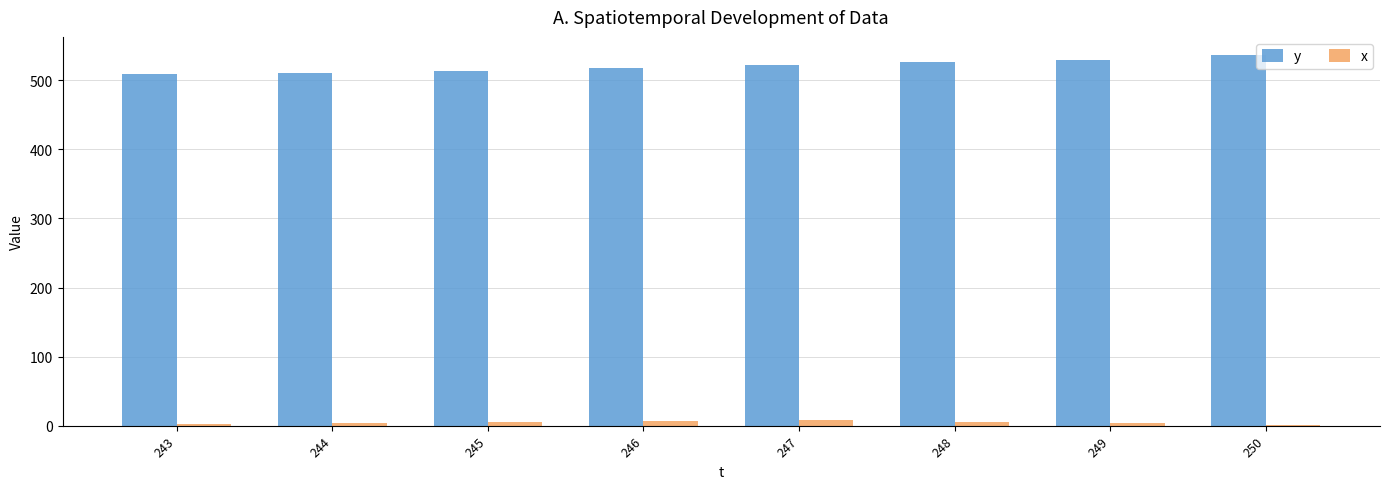

What is the highest value of the y series?

536